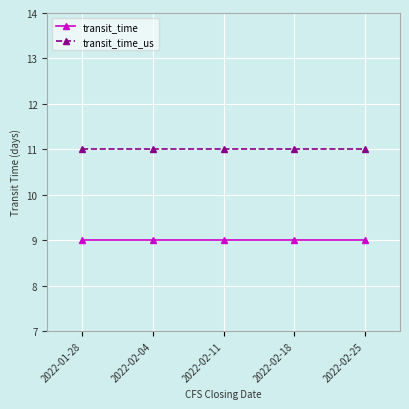

List the series in order of their overall mean, highest first.

transit_time_us, transit_time